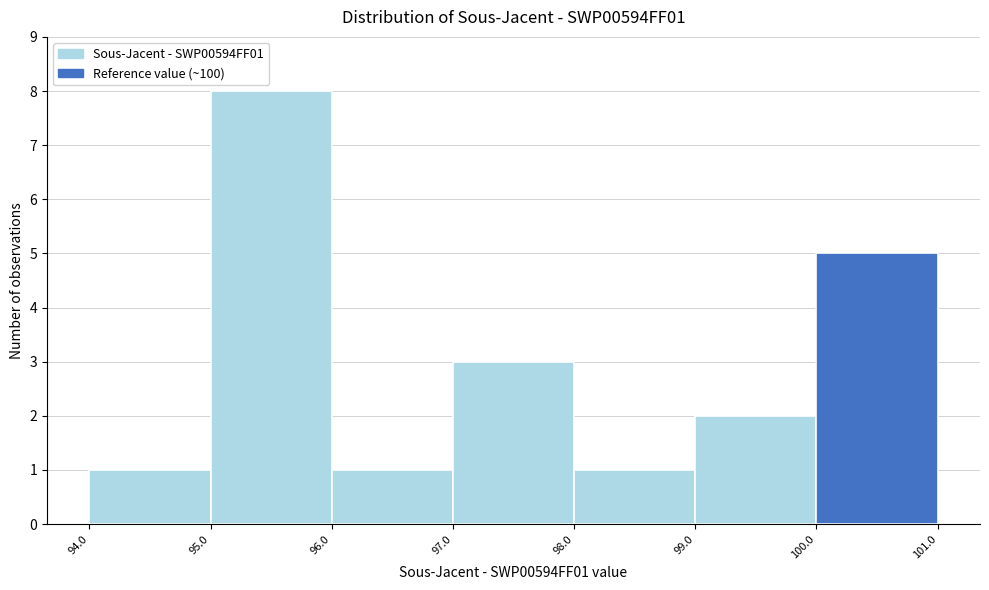

Reading left to right, transcribe this chart: for each bar, give the range it covers on the x-axis and its height. The values are not printed on the chart, so give them approximately, as read against the axis.

94.0 to 95.0: 1
95.0 to 96.0: 8
96.0 to 97.0: 1
97.0 to 98.0: 3
98.0 to 99.0: 1
99.0 to 100.0: 2
100.0 to 101.0: 5